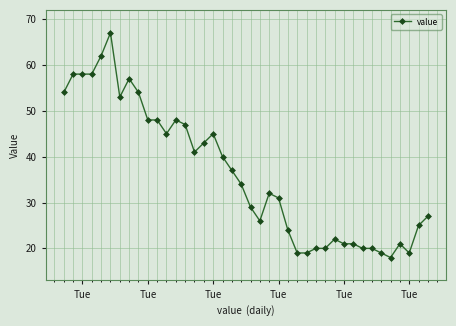

How many values are below 34?

20